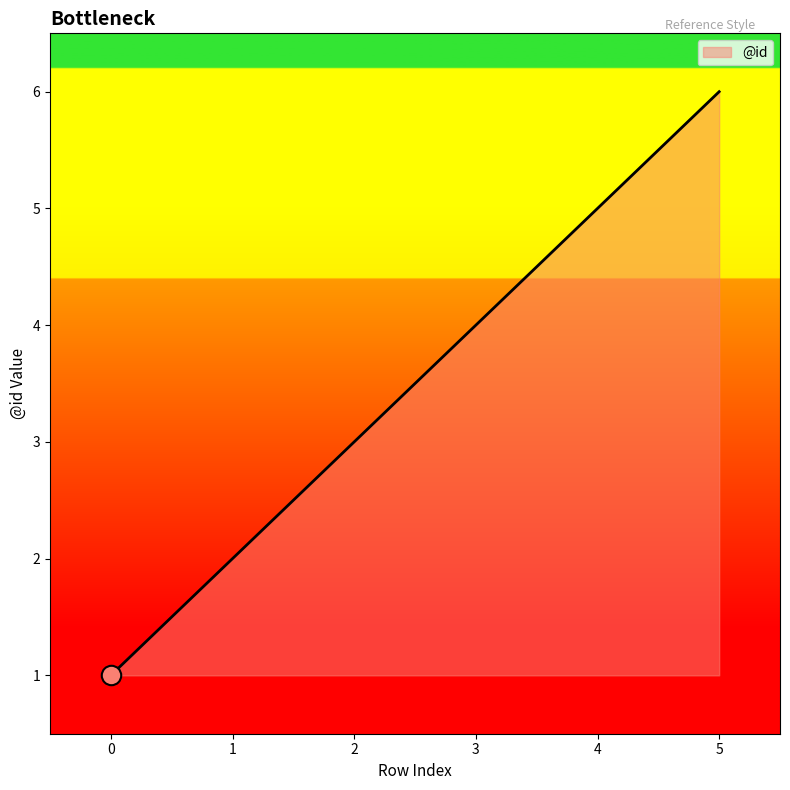

Which label corresponds to the largest value in the chart?

5